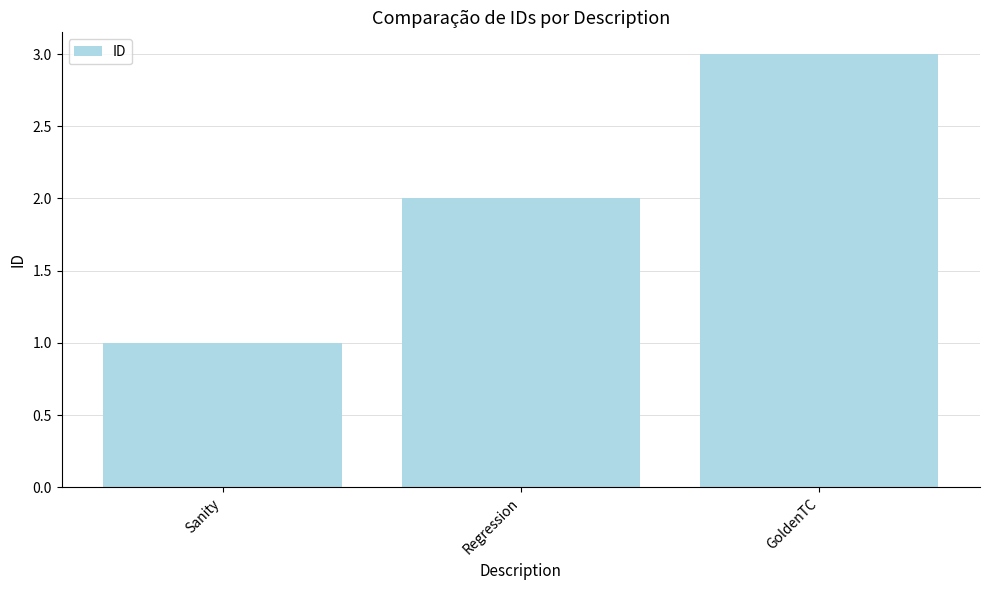

What is the sum of all values?

6